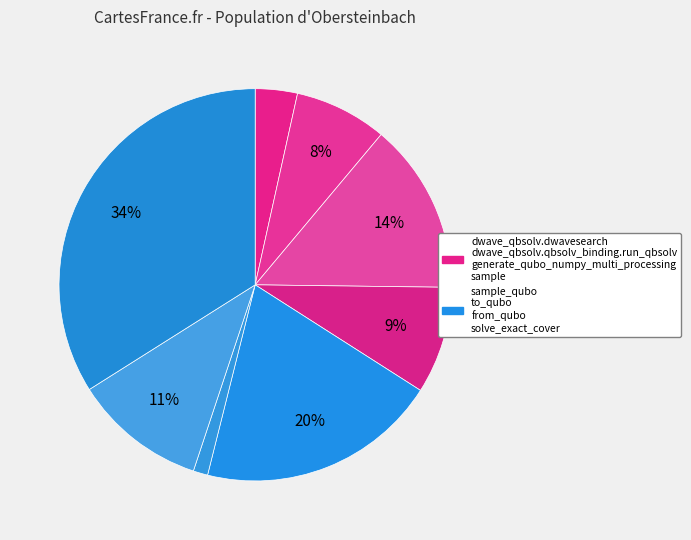

Which category has the smallest portion of the pie?

to_qubo